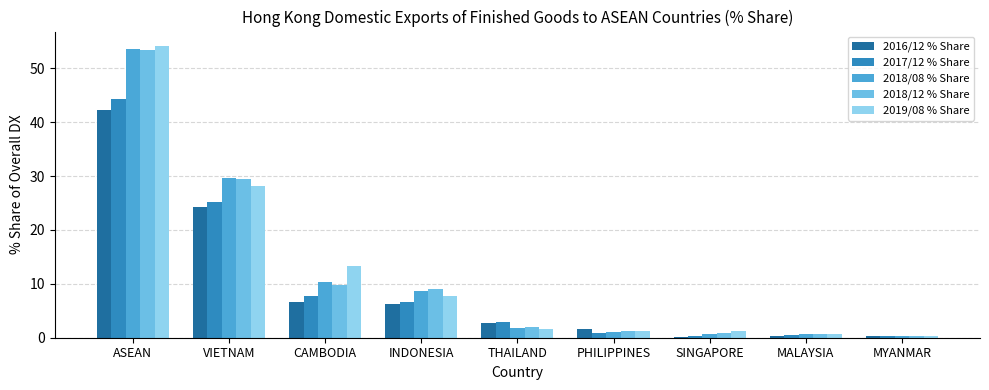

Which label corresponds to the largest value in the chart?

ASEAN